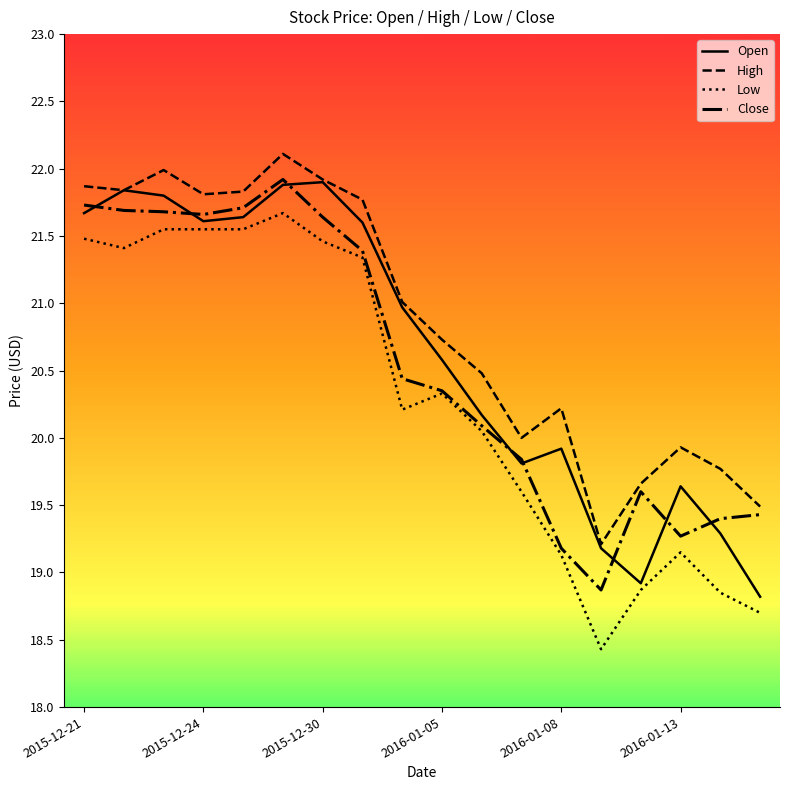

True or false: High and Low intersect in this chart.

False